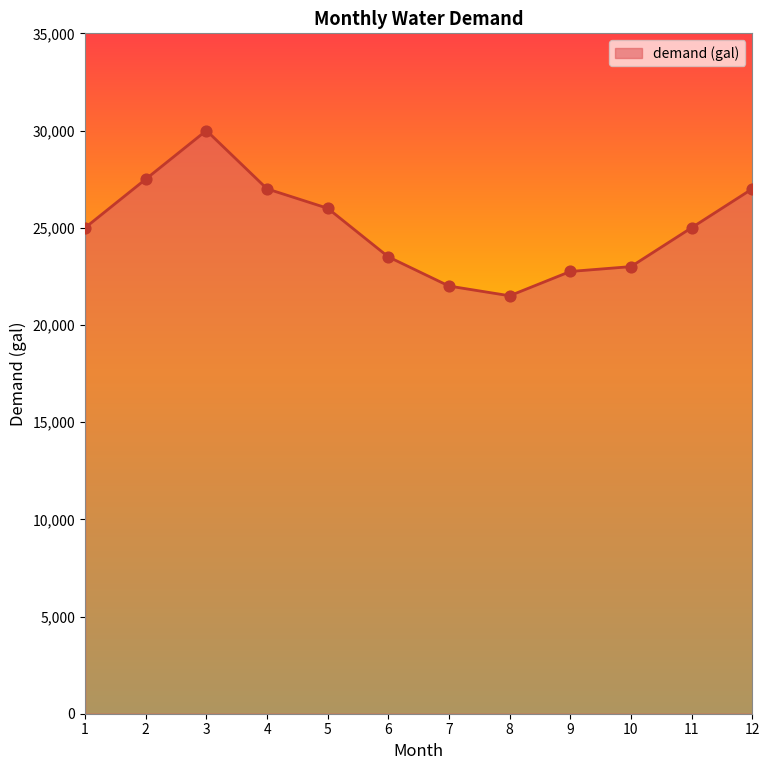

What is the ratio of the value at 8 to the value at 10?

0.9